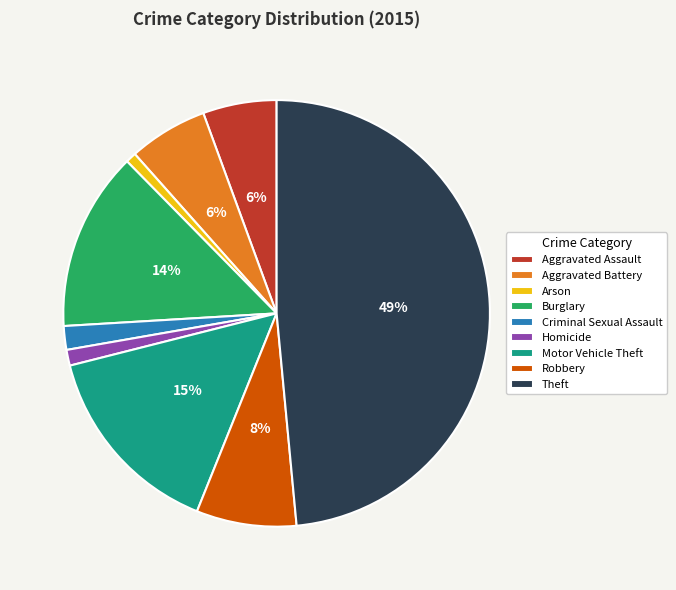

Do Motor Vehicle Theft and Theft together represent more than half of the pie?

Yes